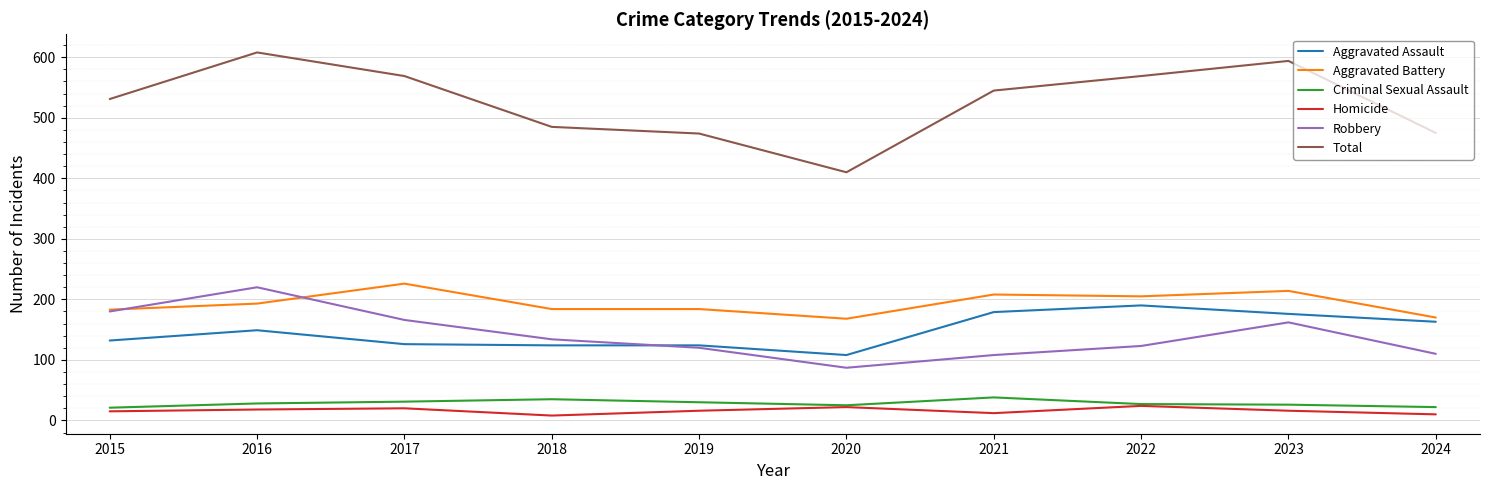

True or false: Criminal Sexual Assault and Total cross at least once.

False